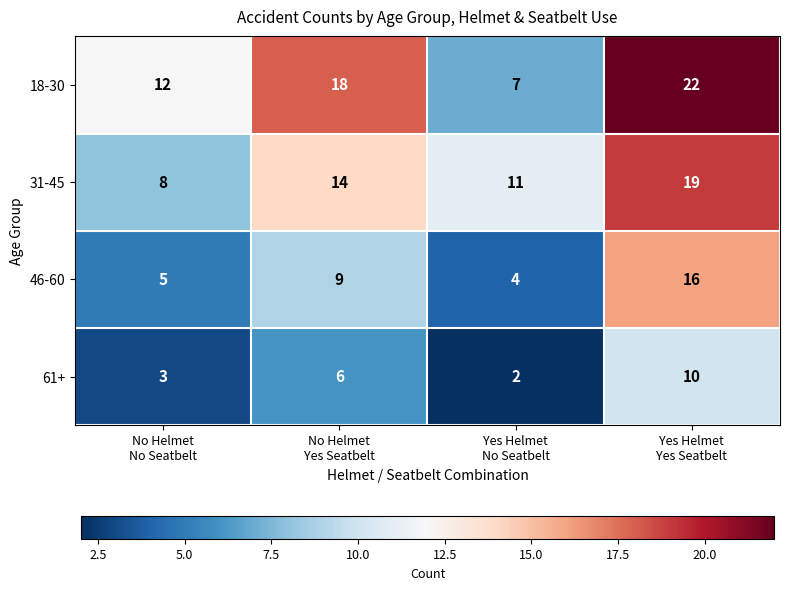

Which series has the largest range (max minus min)?

18-30